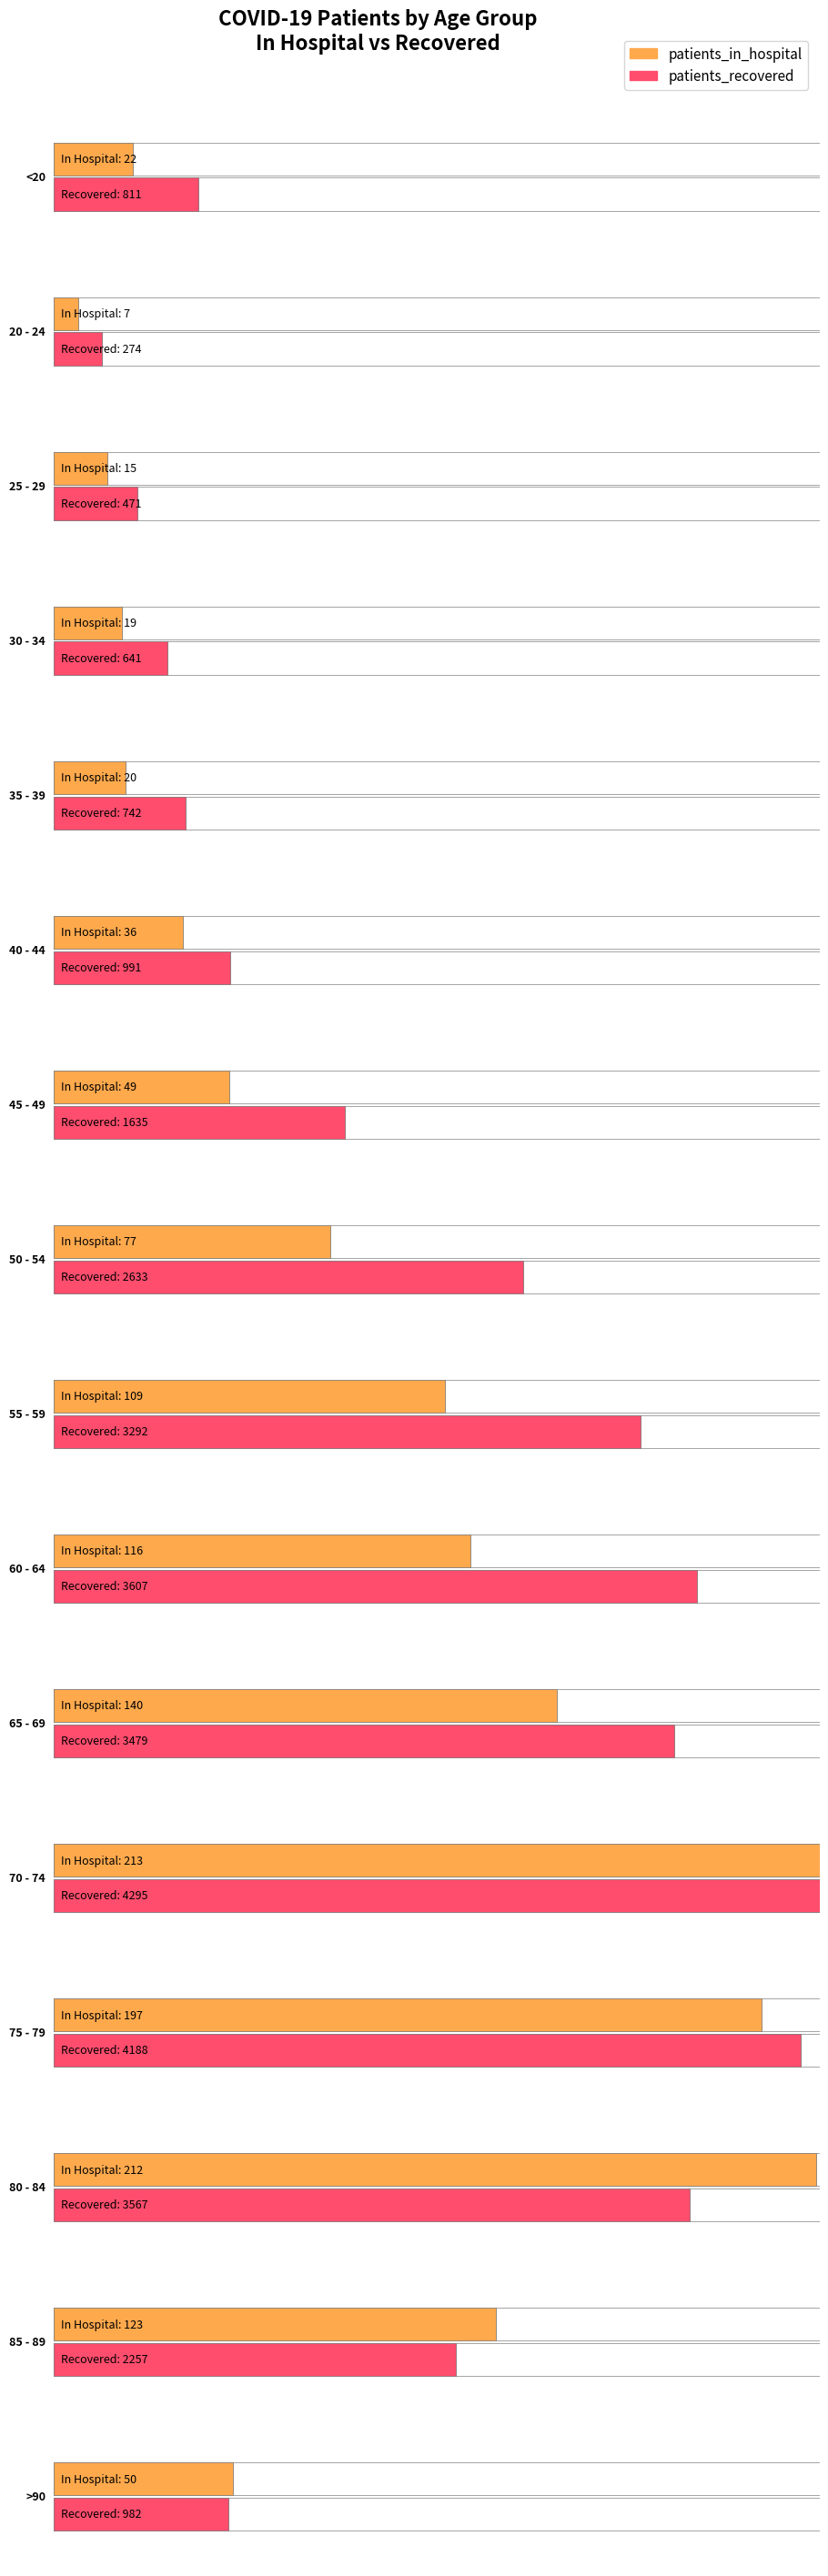

What is the highest value of the patients_in_hospital series?

213